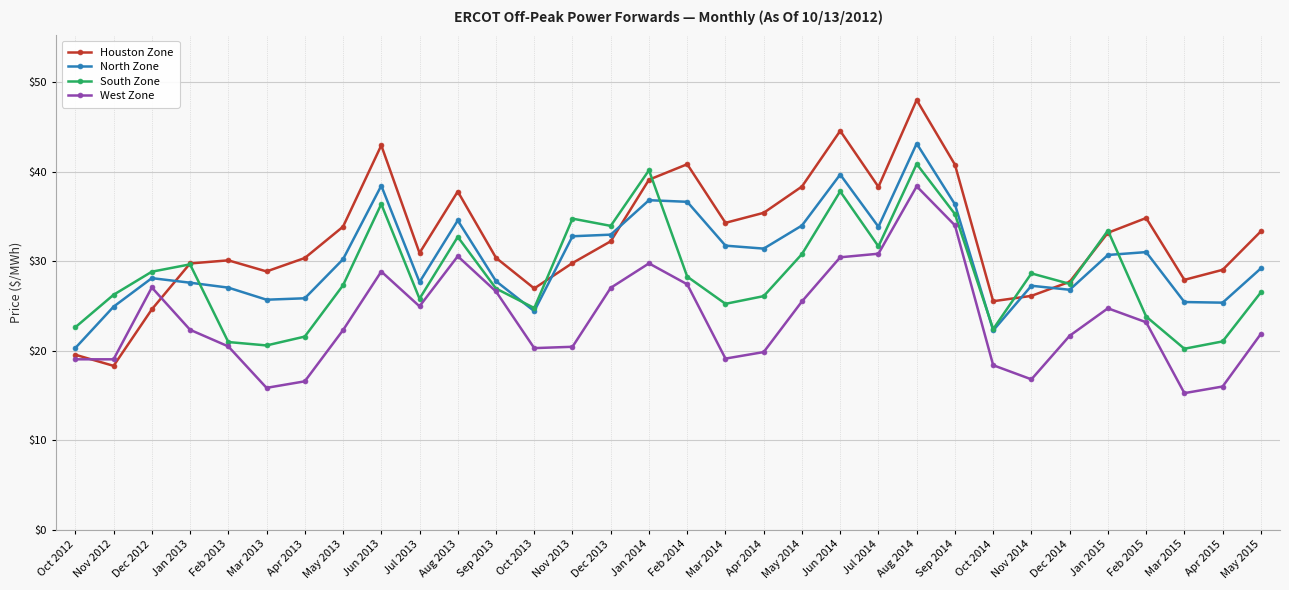

Read the North Zone value at Jul 2013.

27.7